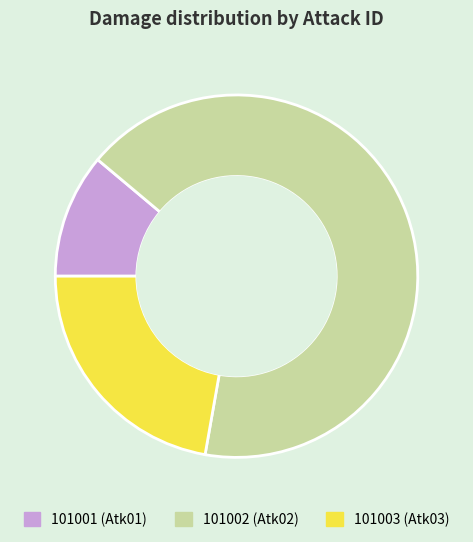

True or false: 101001 accounts for 1% of the total.

False